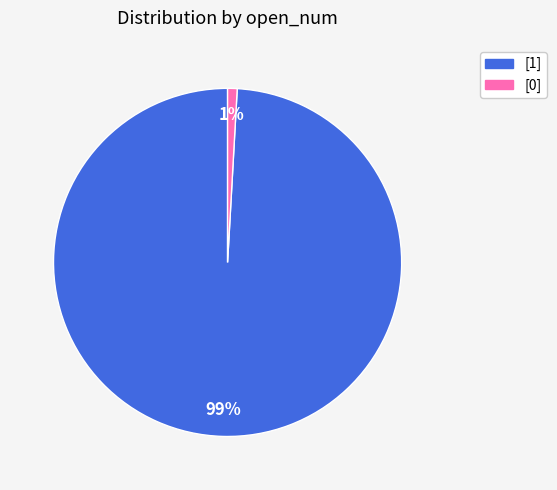

How many segments does this pie chart have?

2